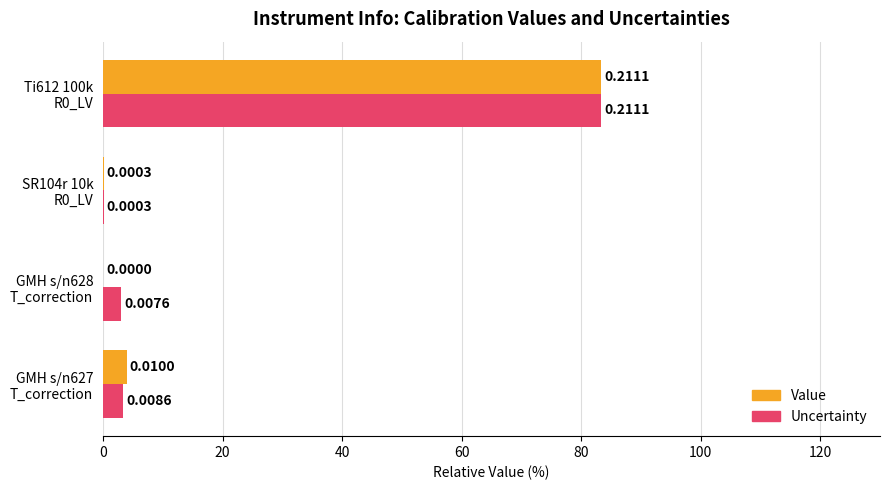

What is the average value of the Value series?

21.9